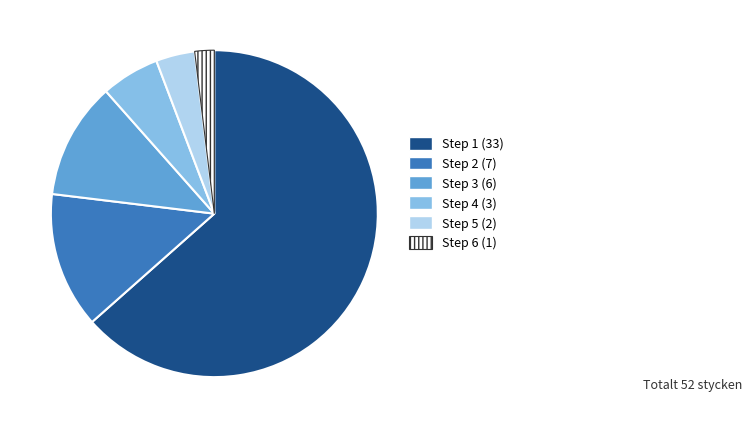

Count the number of slices in the pie.

6